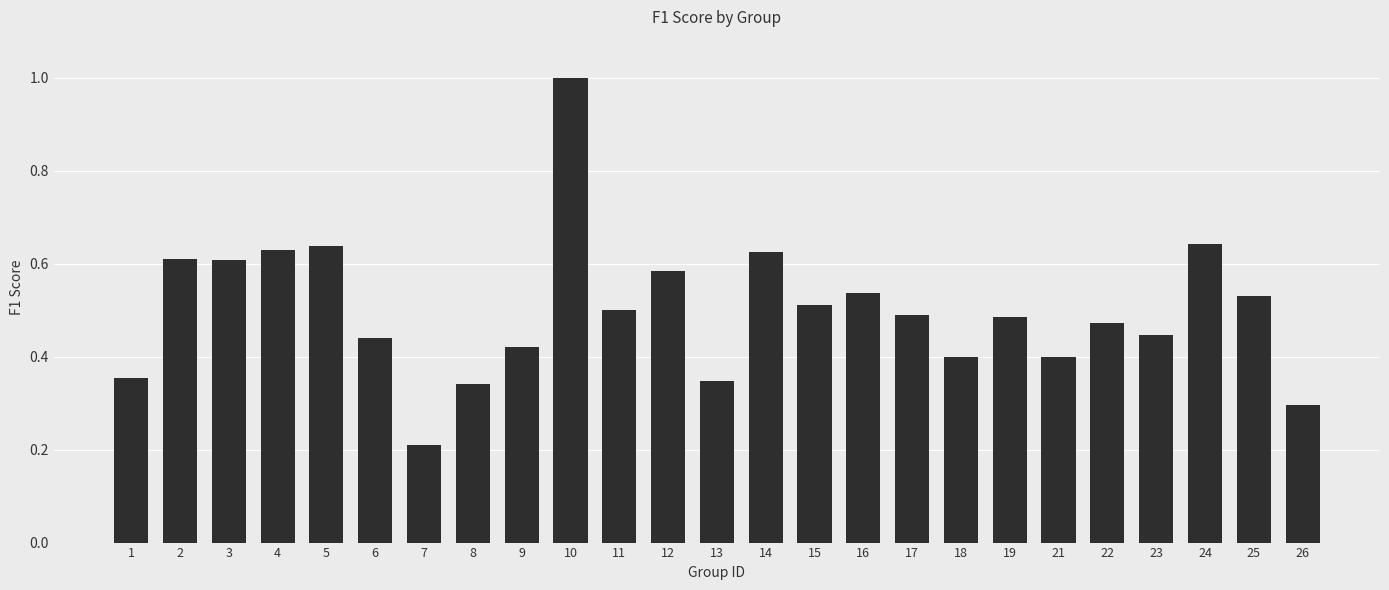

Between 25 and 18, which is larger?

25